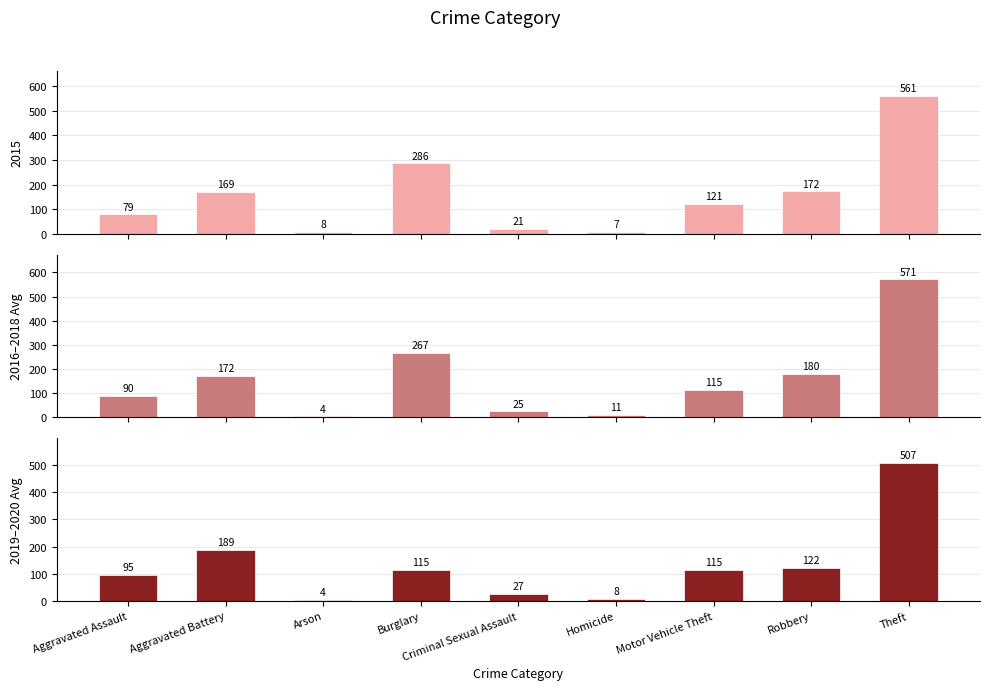

Which series has the widest spread of values?

2016–2018 Avg